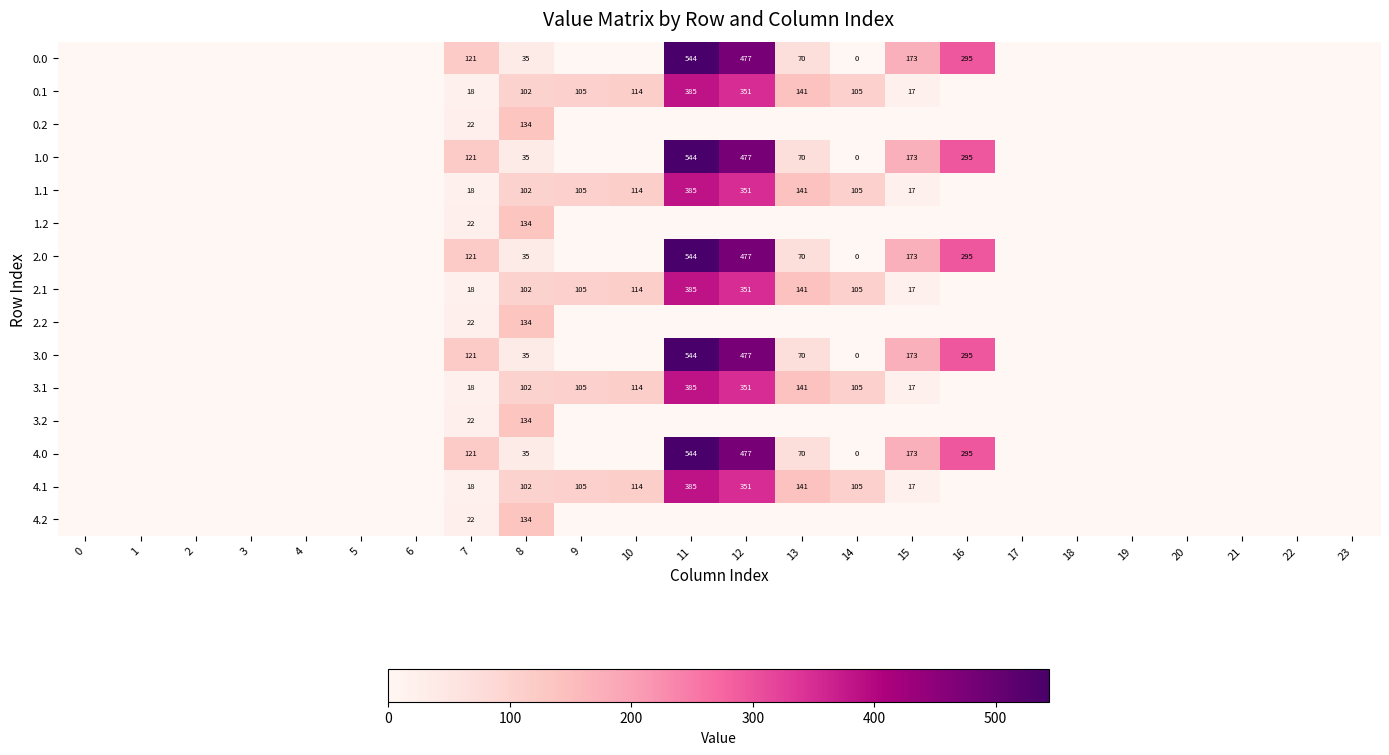

Is it true that 0.2 equals 5 at 7?

False